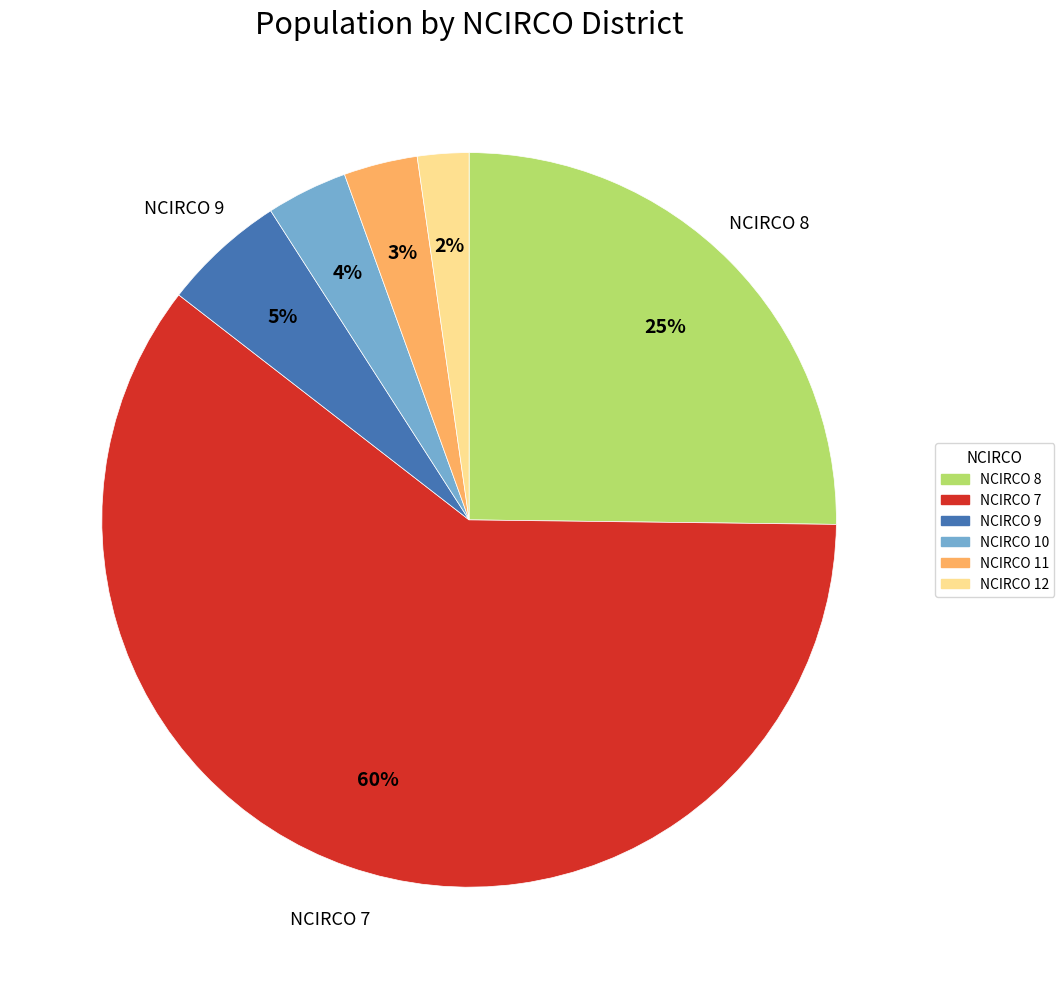

To the nearest percent, what is the average slice percentage?

17%